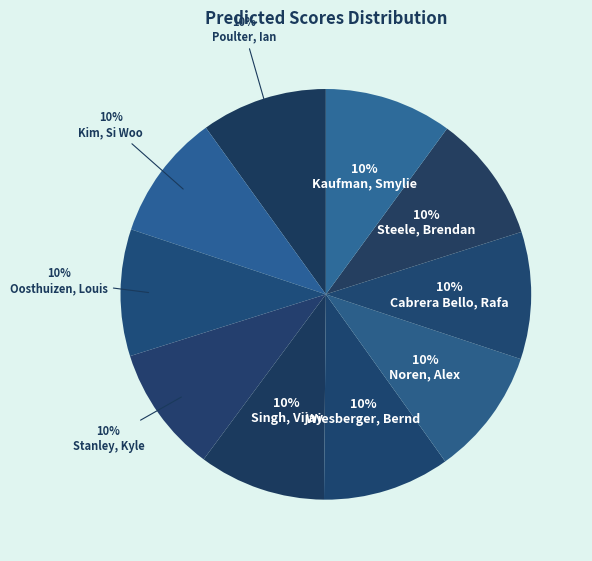

Rank the categories by value from highest to lowest.

Kaufman, Smylie, Steele, Brendan, Cabrera Bello, Rafa, Noren, Alex, Wiesberger, Bernd, Singh, Vijay, Stanley, Kyle, Oosthuizen, Louis, Kim, Si Woo, Poulter, Ian